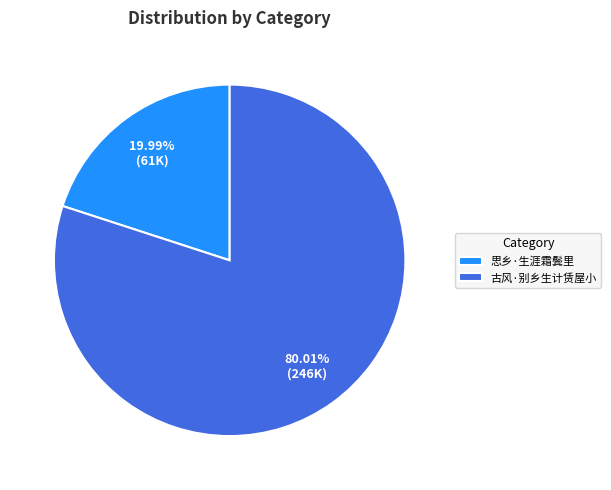

Count the number of slices in the pie.

2